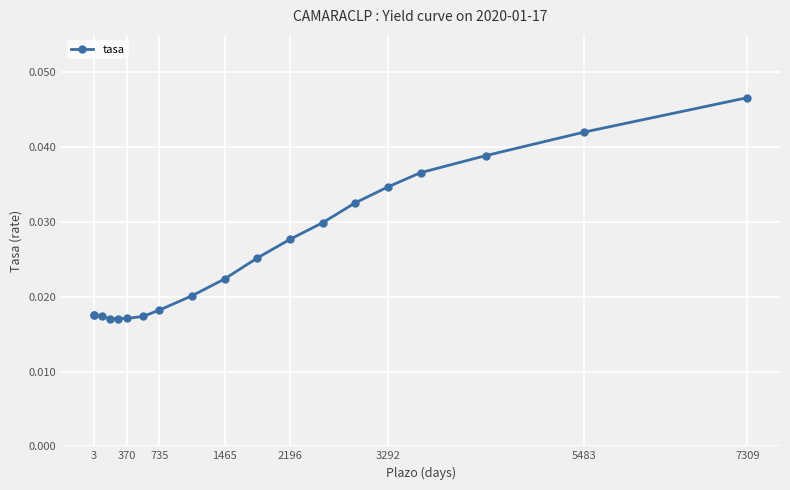

What is the sum of all values?

0.5